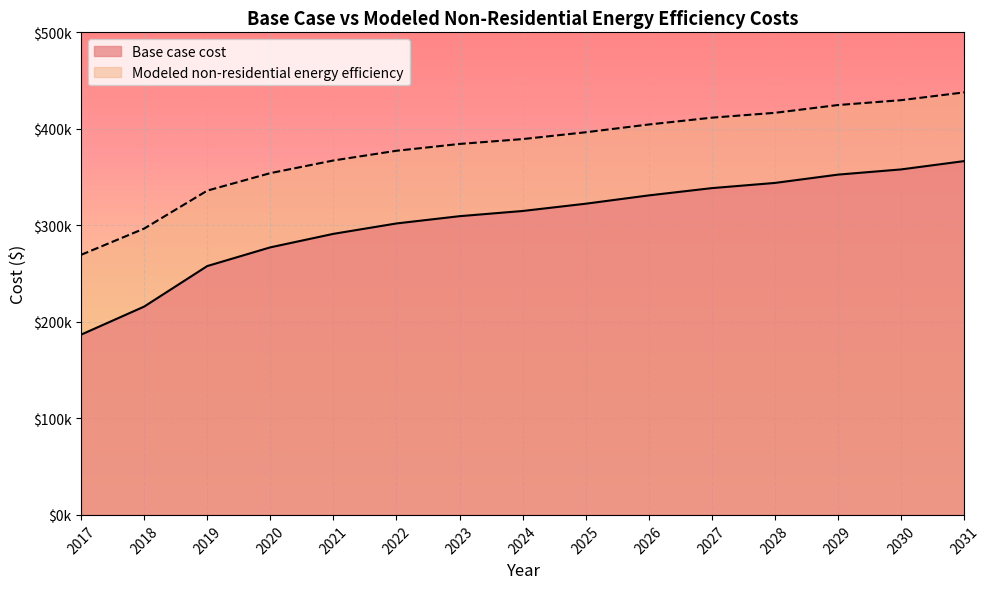

List the series in order of their peak value, highest first.

Modeled non-residential energy efficiency, Base case cost